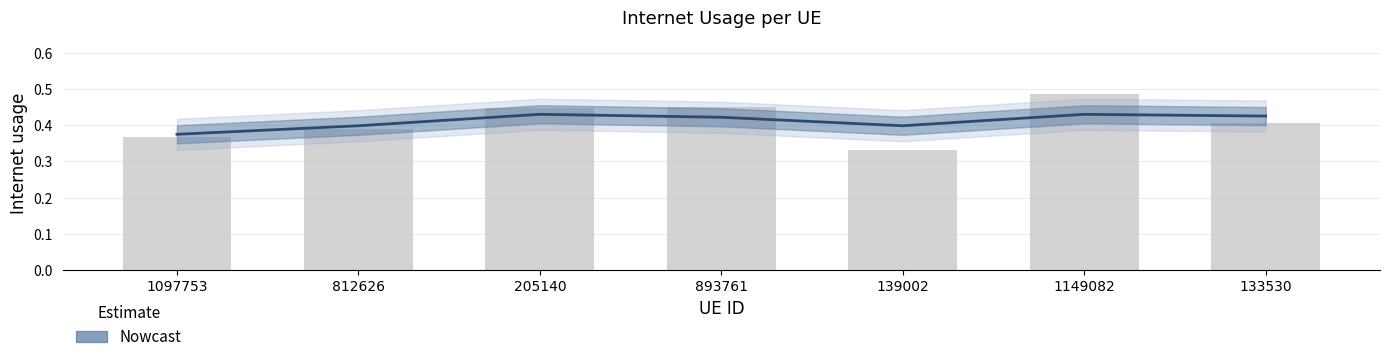

How many data points does each series have?

7